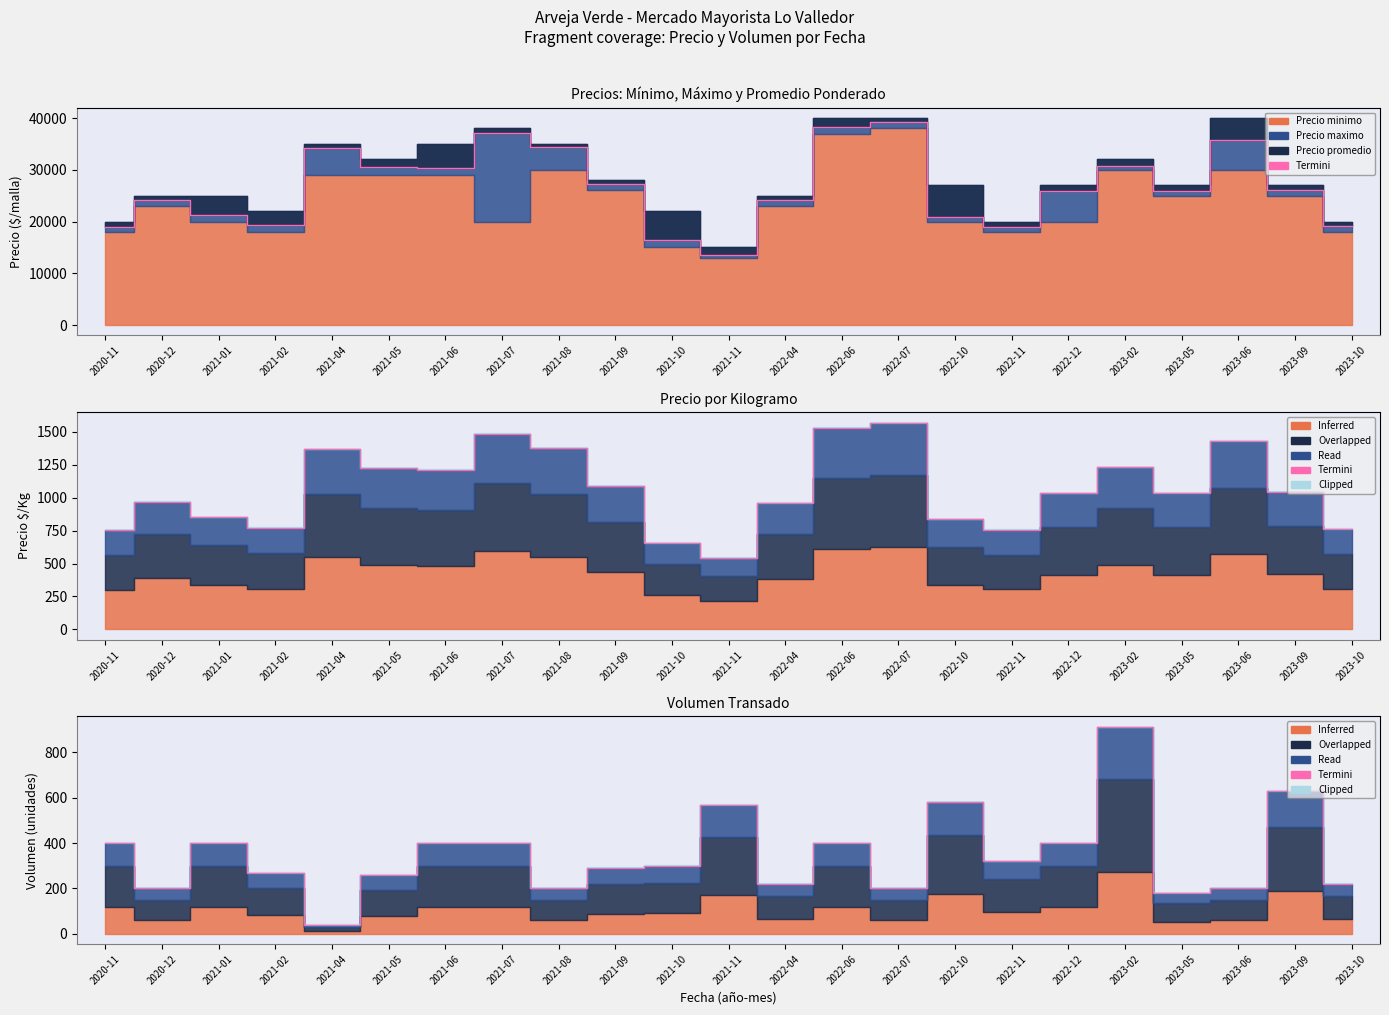

What is the sum of the Termini values at 2023-10 and 2021-07?

620